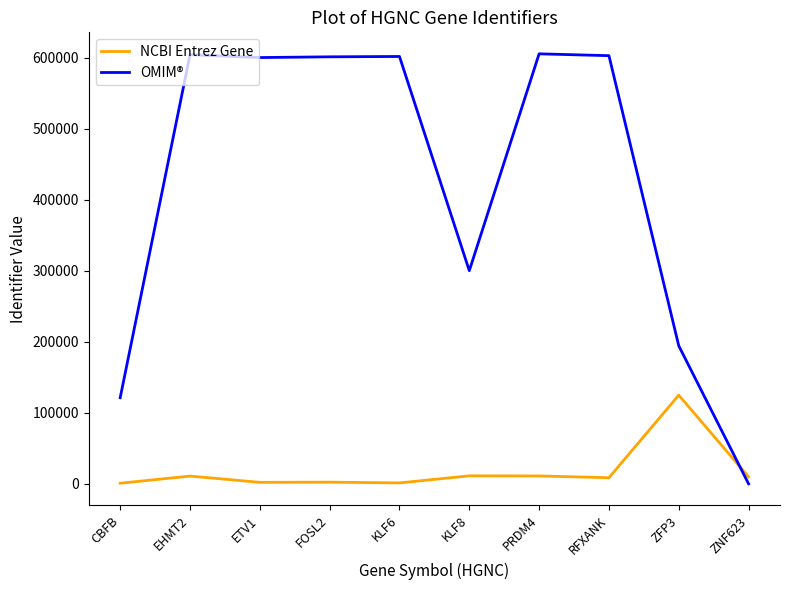

Which series has the widest spread of values?

OMIM®